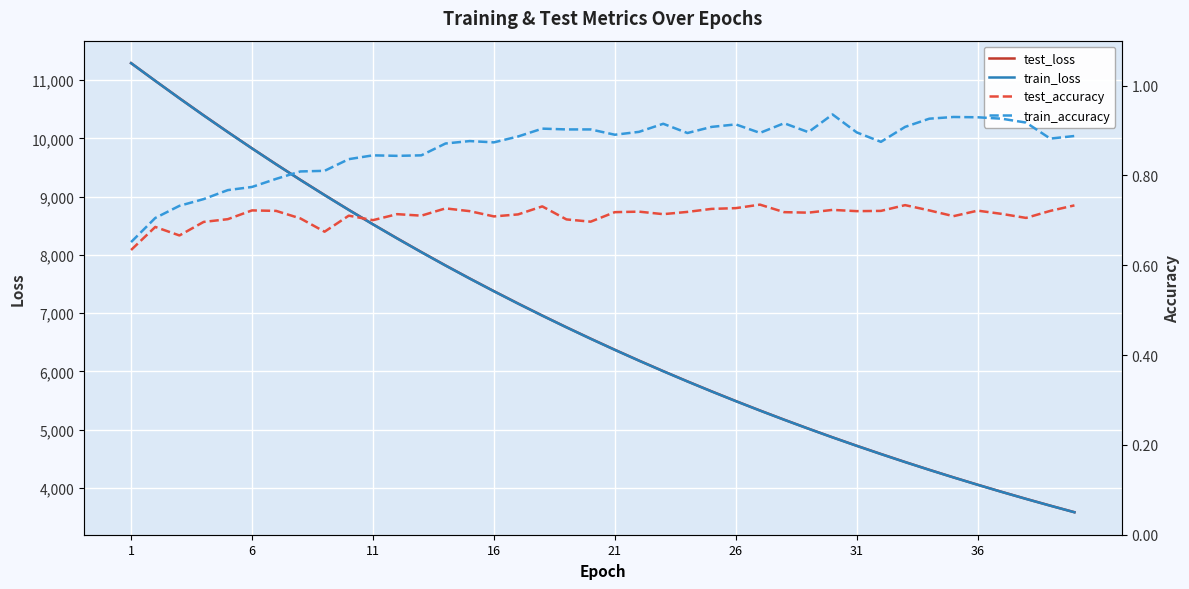

What is the highest value of the test_loss series?

11291.9